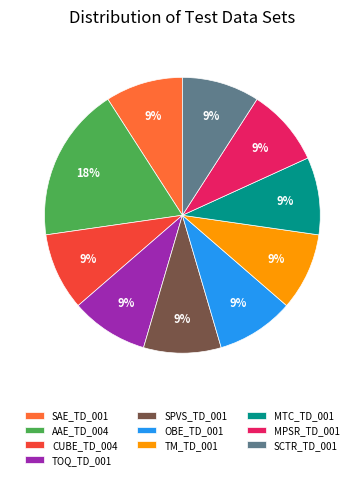

Between AAE_TD_004 and SPVS_TD_001, which is larger?

AAE_TD_004